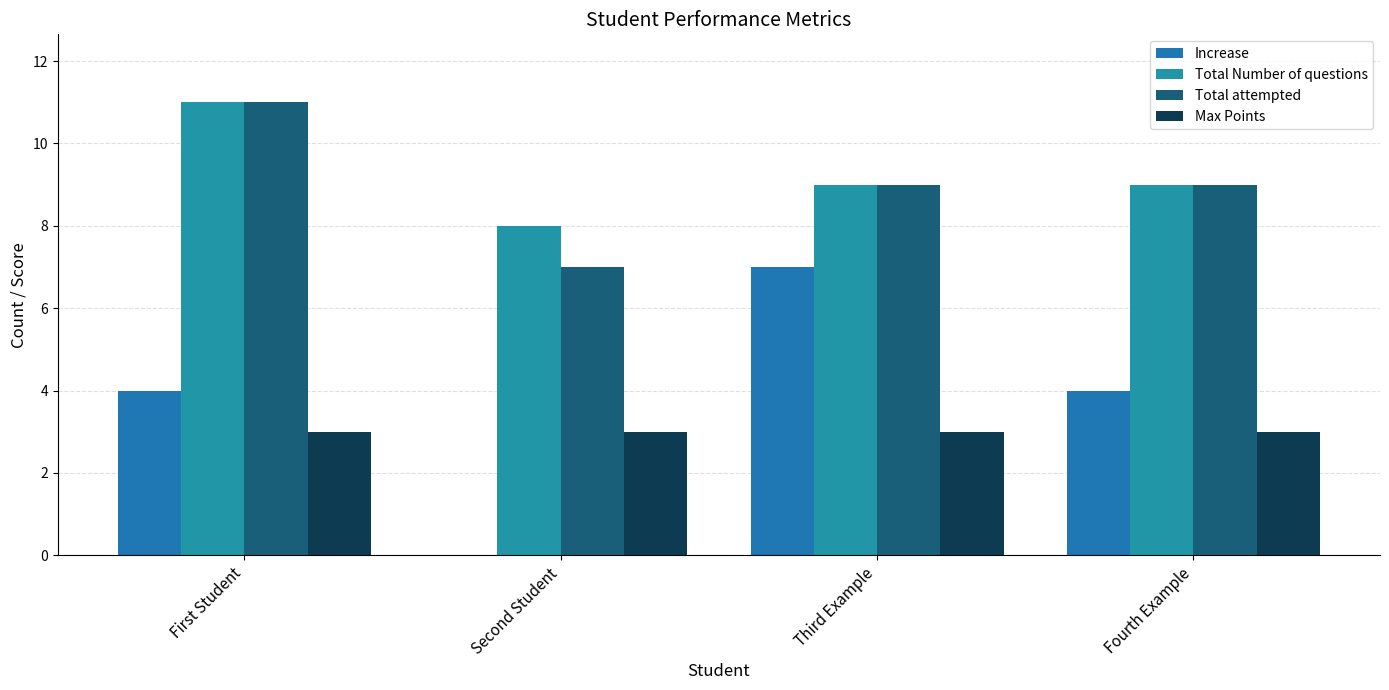

What is the sum of all Total attempted values?

36